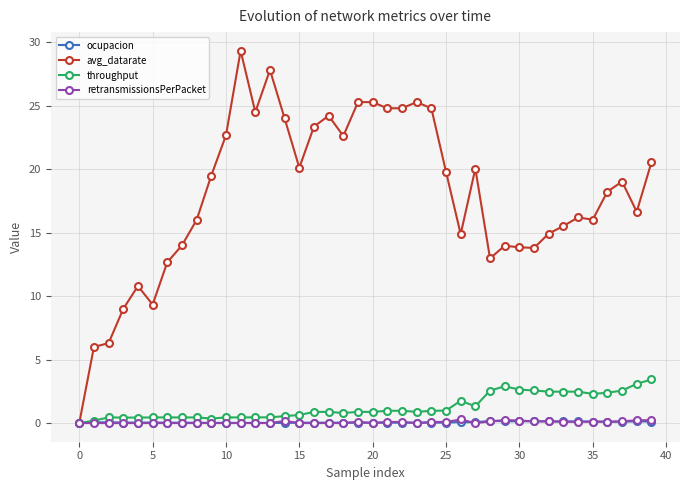

Which series has the largest total across all categories?

avg_datarate